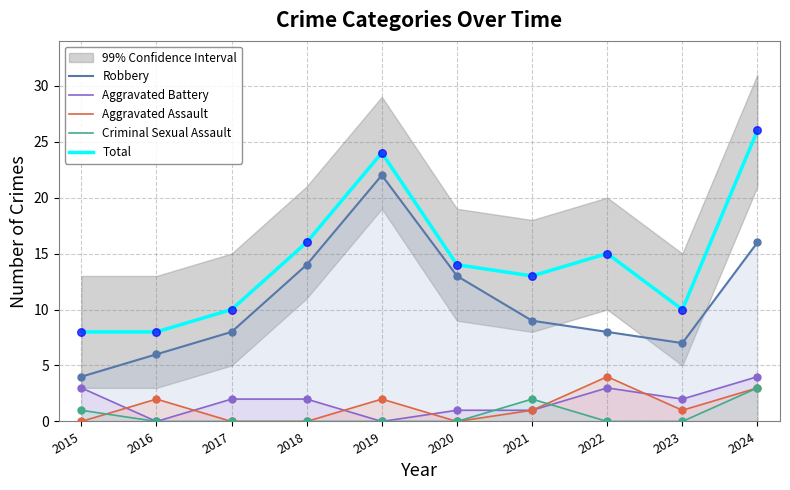

Which series reaches the minimum Y coordinate?

Aggravated Battery